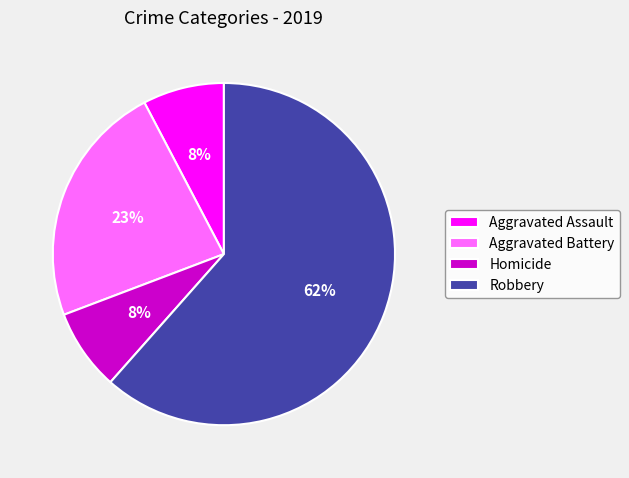

Is the sum of Aggravated Battery and Aggravated Assault greater than half?

No